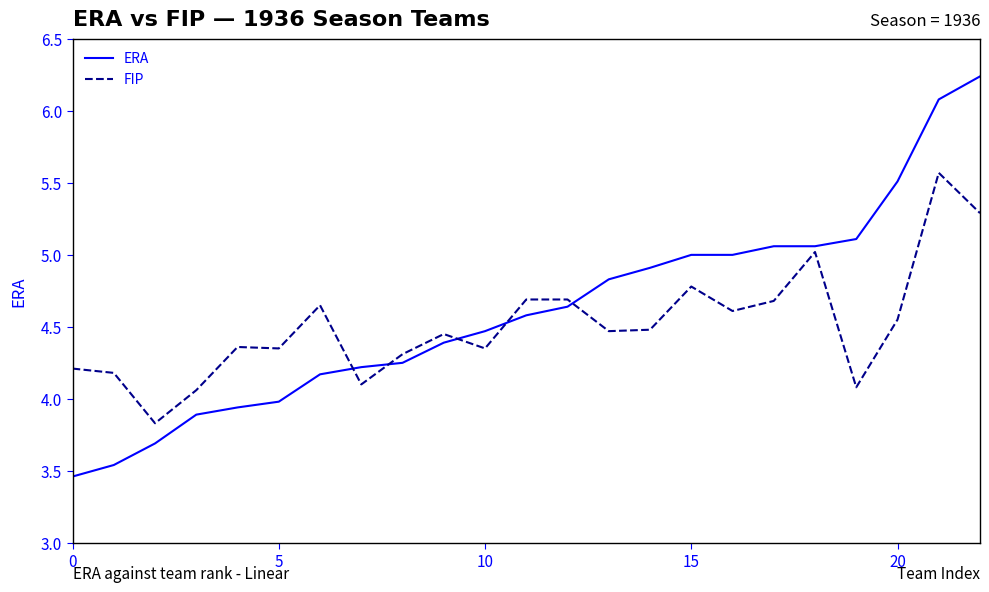

Which series has the largest range (max minus min)?

ERA